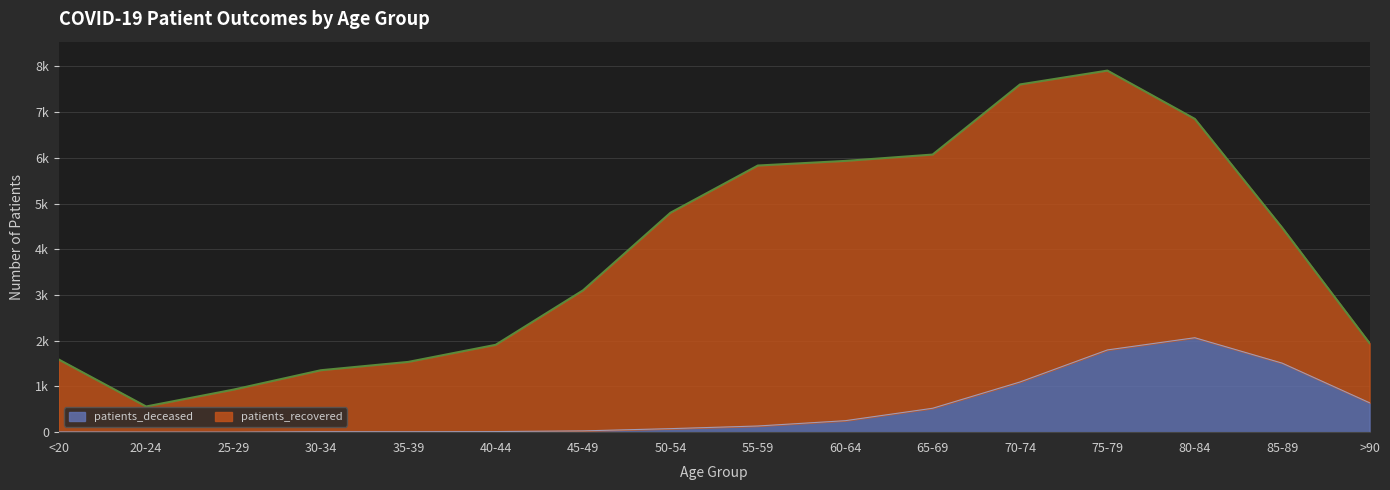

What is the difference between the second highest and minimum values?

1797